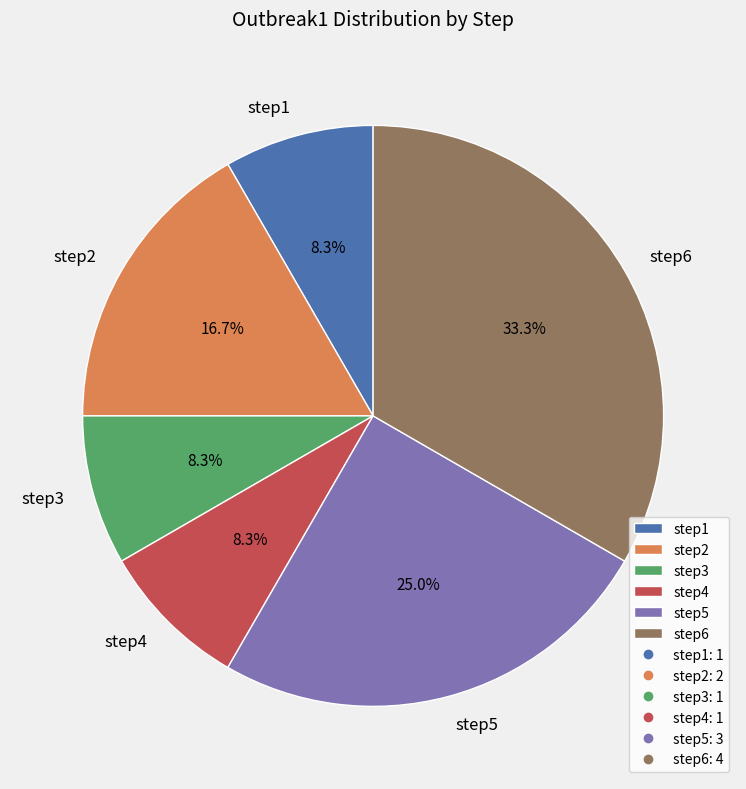

What is the ratio of the value at step4 to the value at step2?

0.5